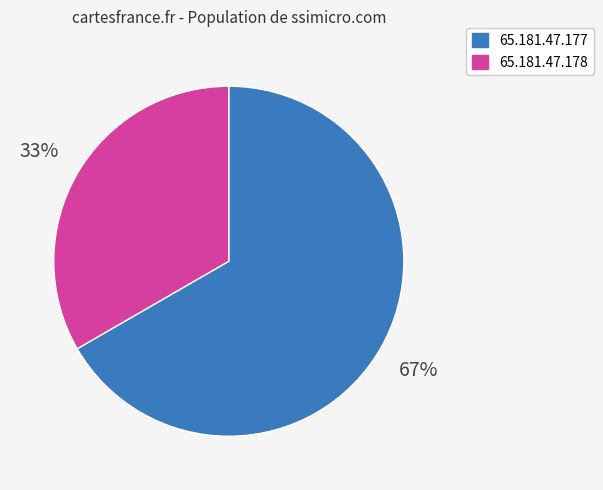

Rank the categories by value from highest to lowest.

65.181.47.177, 65.181.47.178